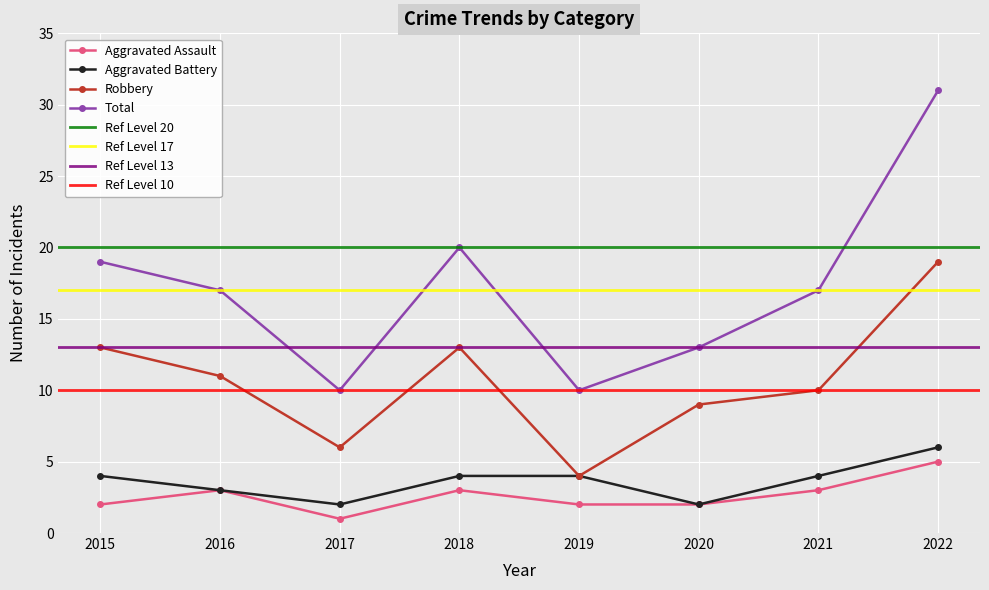

What is the highest value of the Robbery series?

19